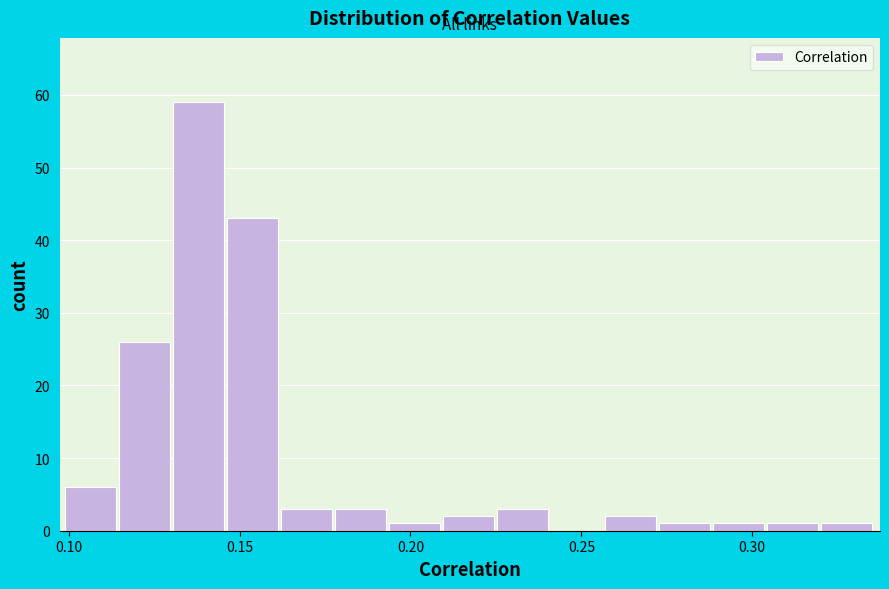

Read against the x-axis, roughly where is the centre of the tallest bar?

0.140